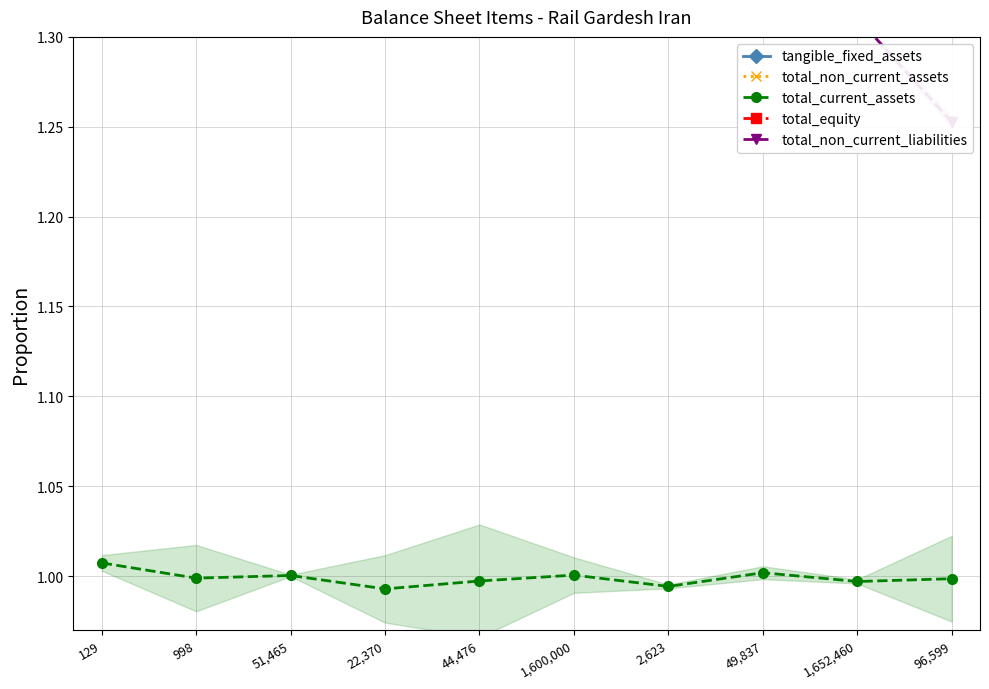

What is the spread (max minus min) of values at 1,652,460?

0.4